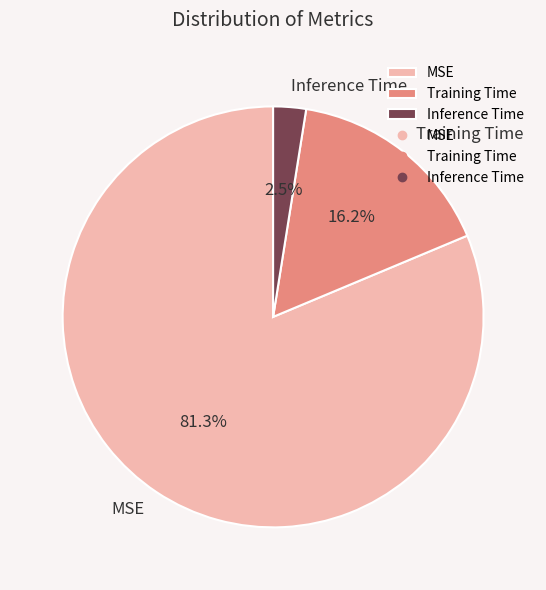

Which has a higher value, MSE or Inference Time?

MSE